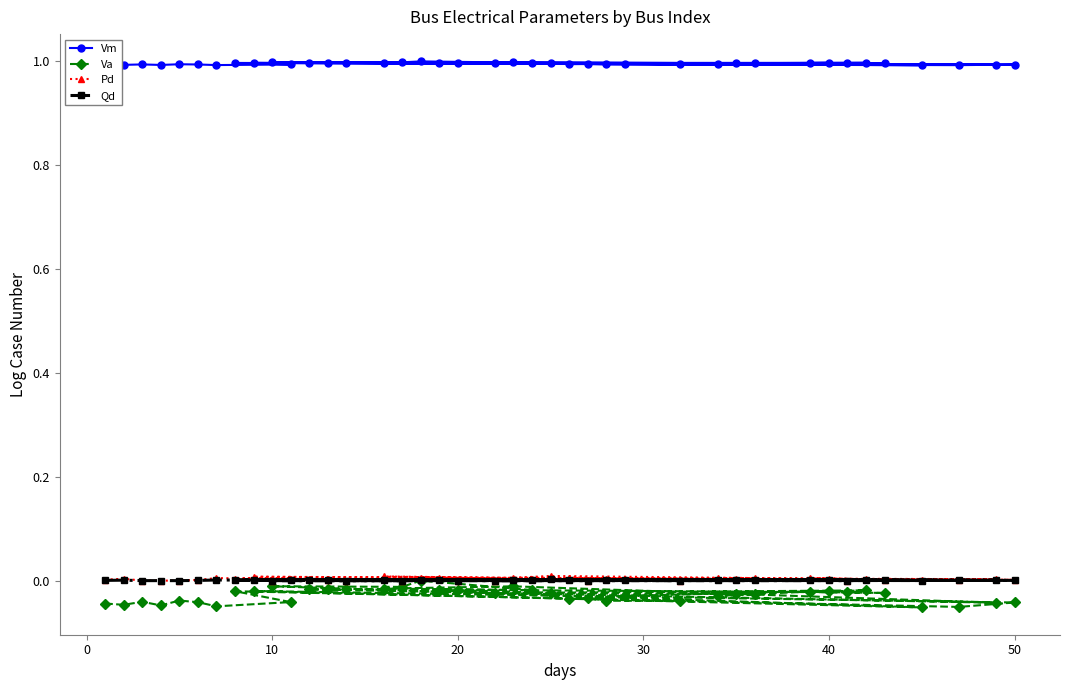

What is the greatest value displayed?

1.0